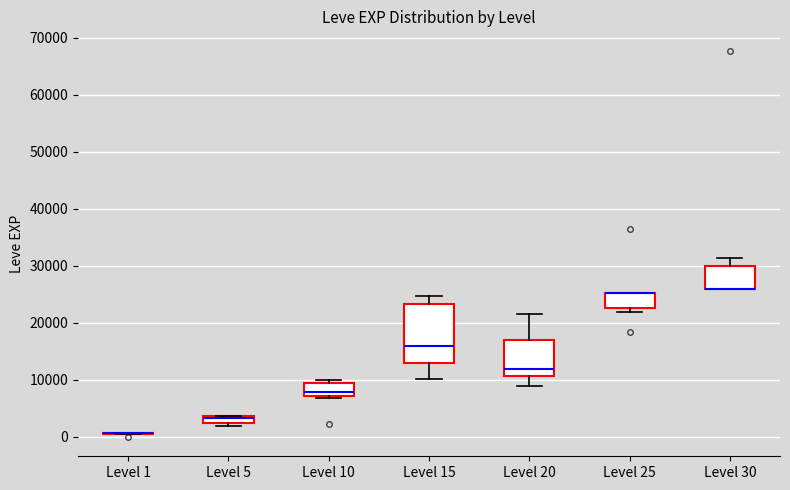

Where does the lower whisker of the box for Level 20 end on the y-axis? The values are not printed on the chart, so give them approximately, as read against the axis.

9000